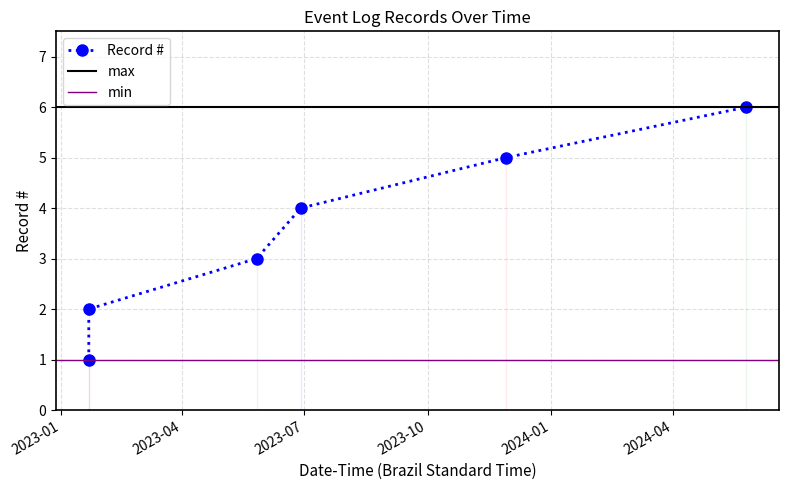

How many categories are shown in the chart?

6